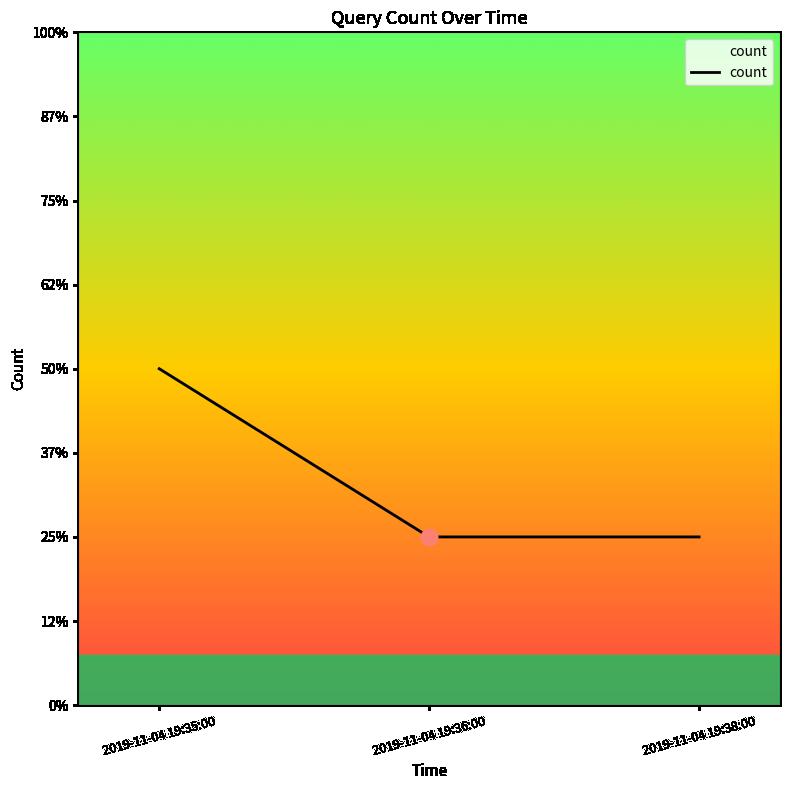

Does the chart have visible grid lines?

No